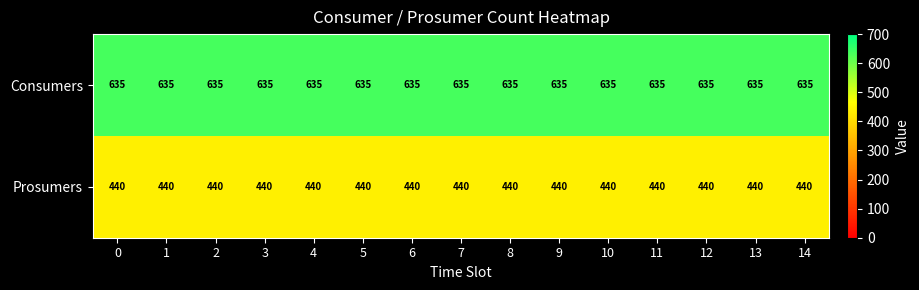

List the series in order of their overall mean, highest first.

Consumers, Prosumers